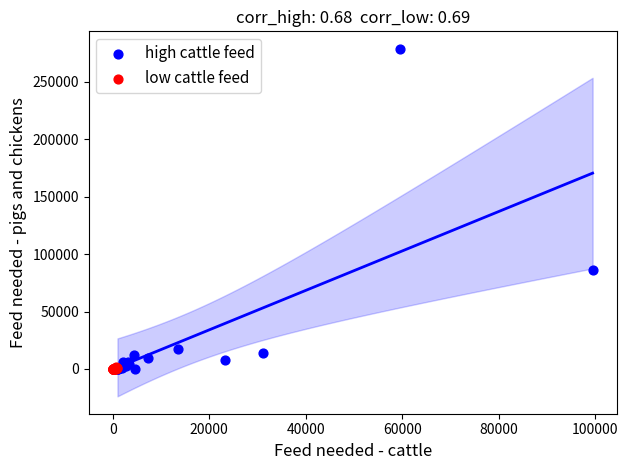

Which series contains the highest Y value?

high cattle feed